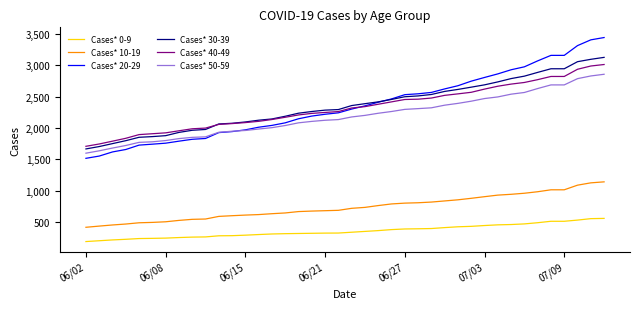

Which series has the widest spread of values?

Cases* 20-29